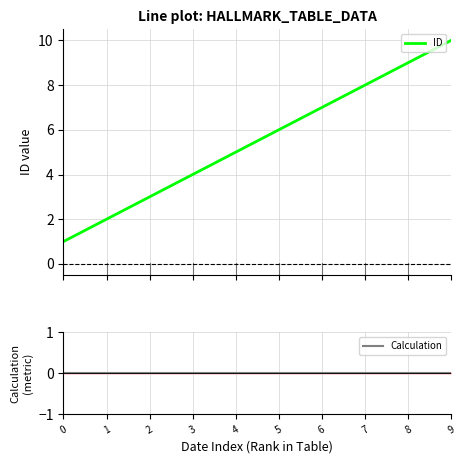

At which category is the sum across all series the highest?

9